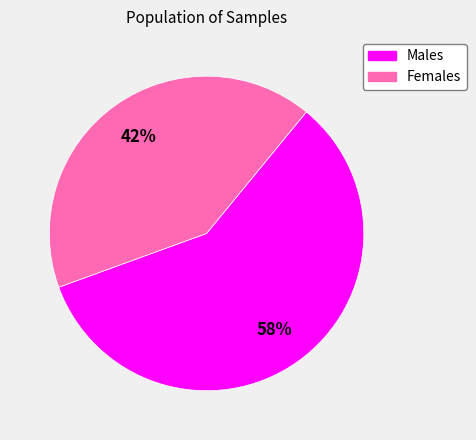

Rank the categories by value from highest to lowest.

Males, Females